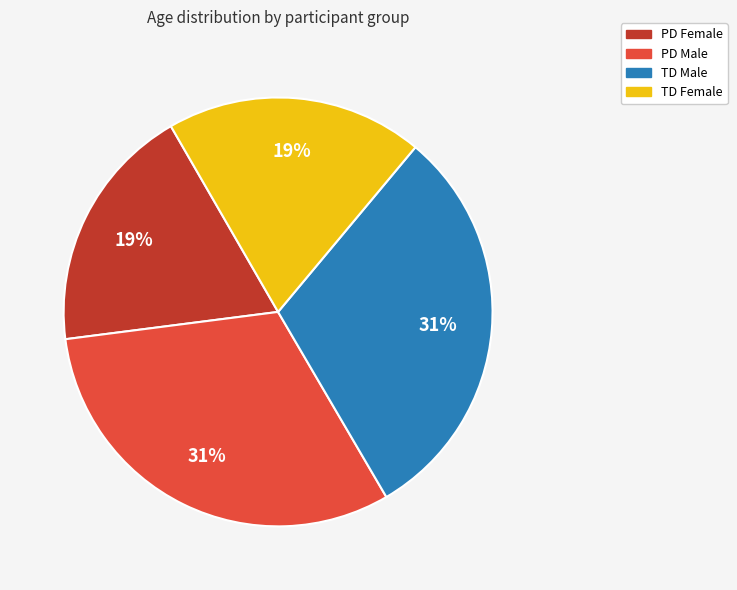

What percentage is the TD Male slice, to the nearest percent?

31%